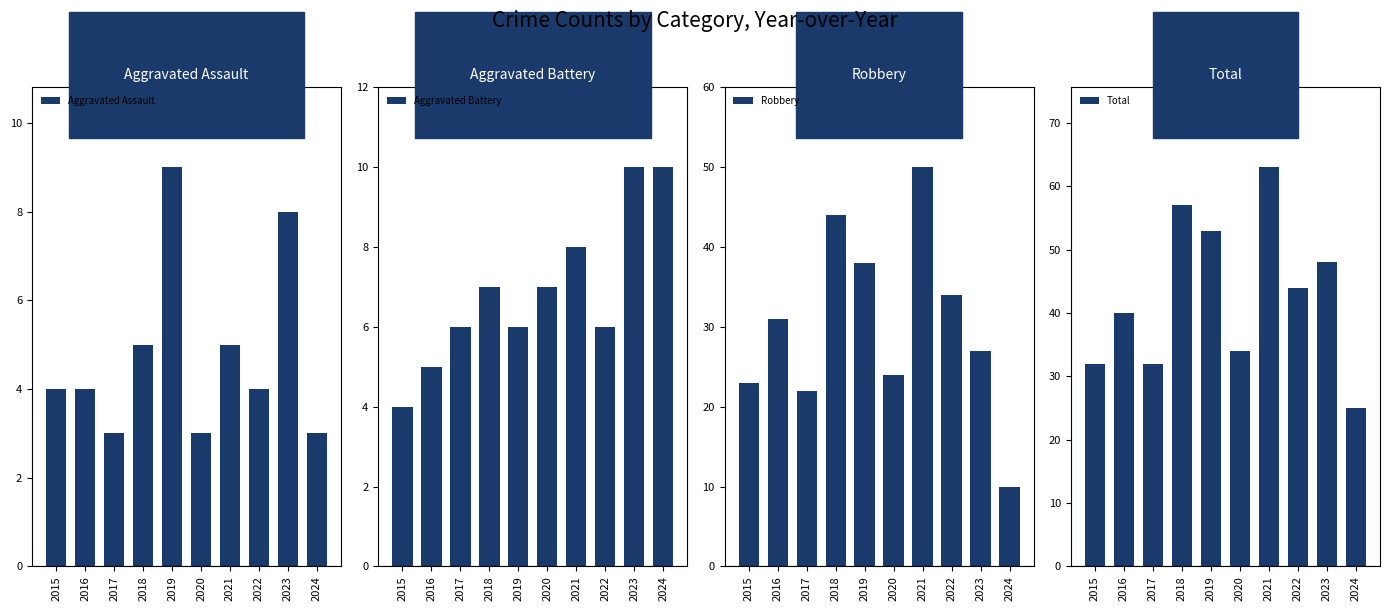

Which has a higher value, 2018 or 2022?

2018